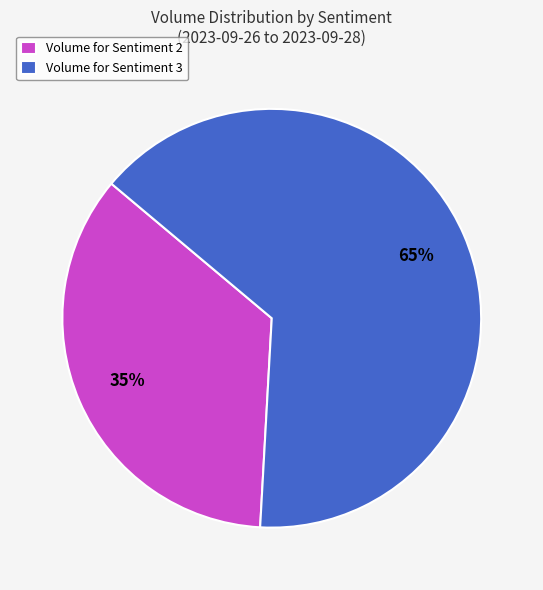

How many segments does this pie chart have?

2